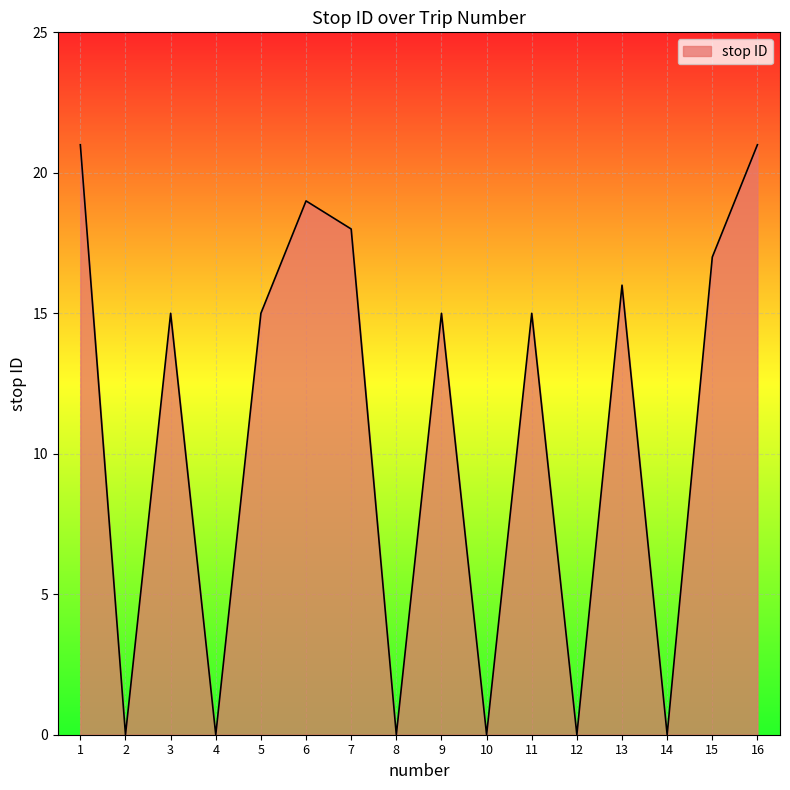

At which category does the data reach its first local valley?

2